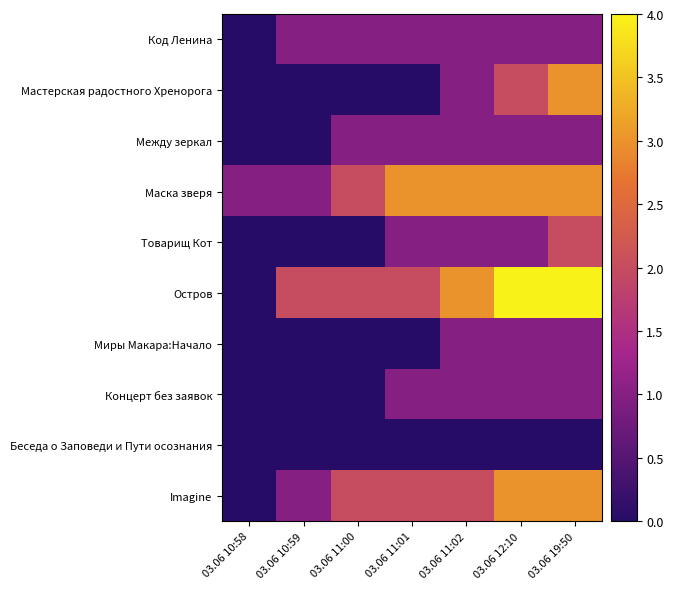

At which category does the chart reach its peak across all series?

03.06 12:10